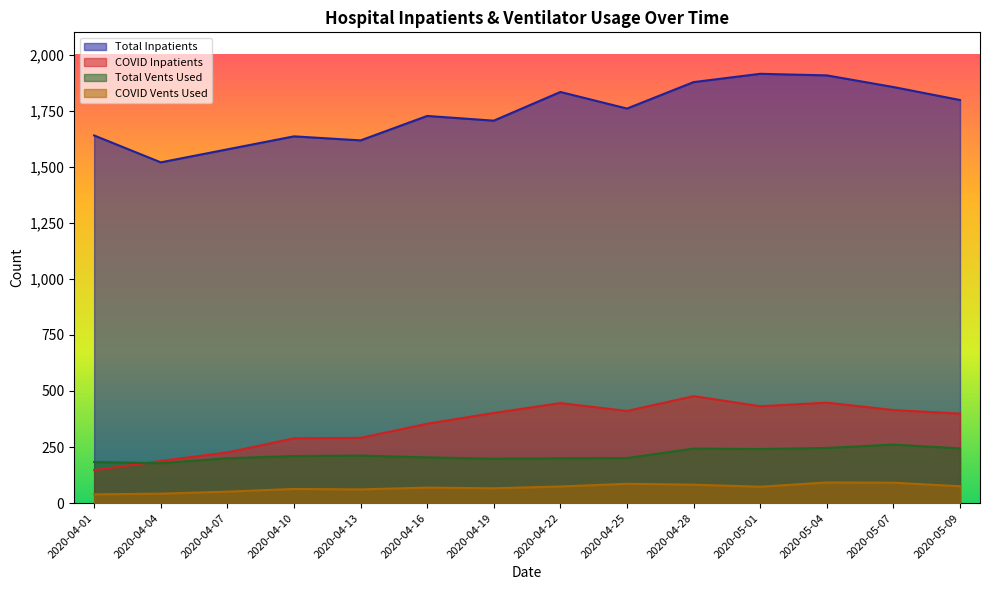

True or false: Total Inpatients and COVID Vents Used intersect in this chart.

False